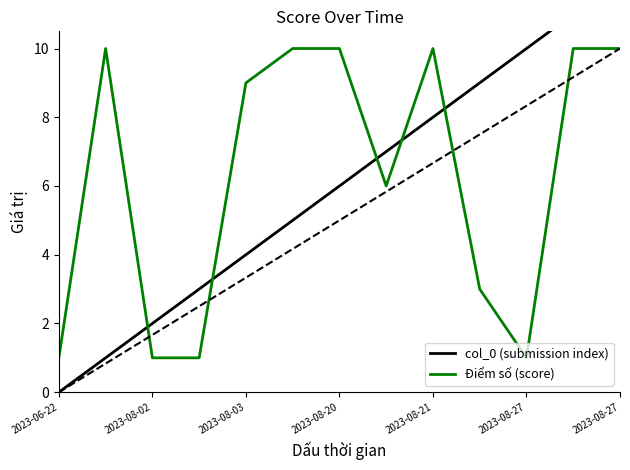

Rank the series by their average value, from highest to lowest.

Điểm số (score), col_0 (submission index)